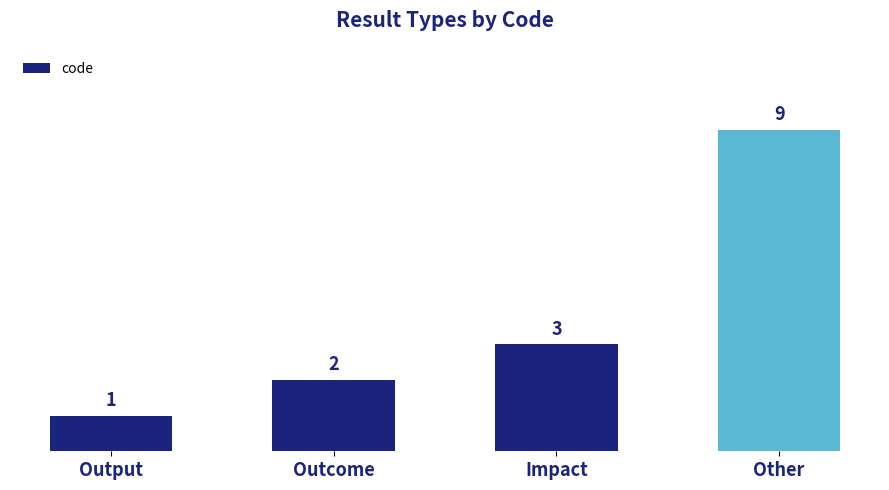

What position from the left is Other?

4